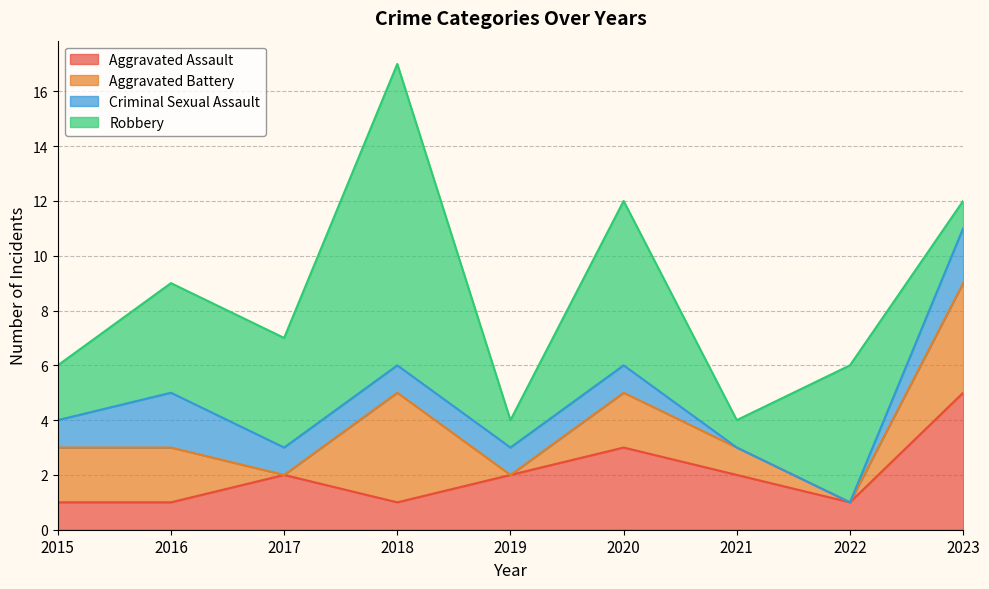

The value of Criminal Sexual Assault at 2023 is 1. True or false?

False